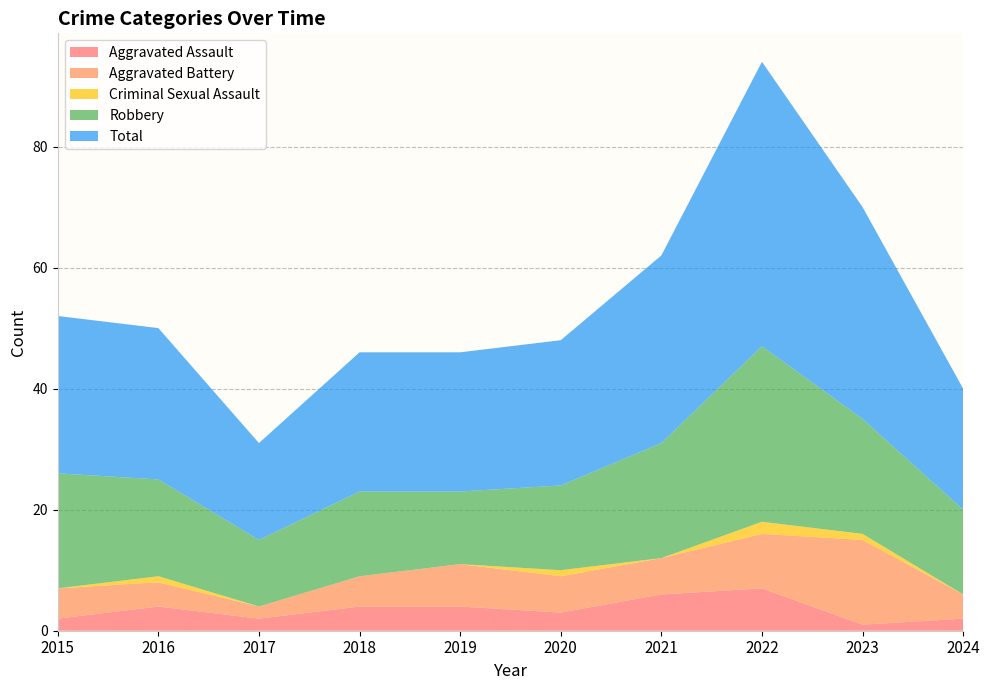

Reading right to left, transcribe all the data shown in this chart.

Aggravated Assault: 2	1	7	6	3	4	4	2	4	2
Aggravated Battery: 4	14	9	6	6	7	5	2	4	5
Criminal Sexual Assault: 0	1	2	0	1	0	0	0	1	0
Robbery: 14	19	29	19	14	12	14	11	16	19
Total: 20	35	47	31	24	23	23	16	25	26